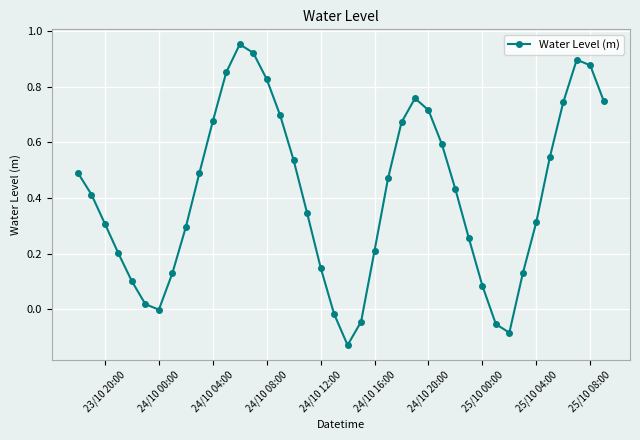

What is the difference between the second highest and minimum values?

1.1